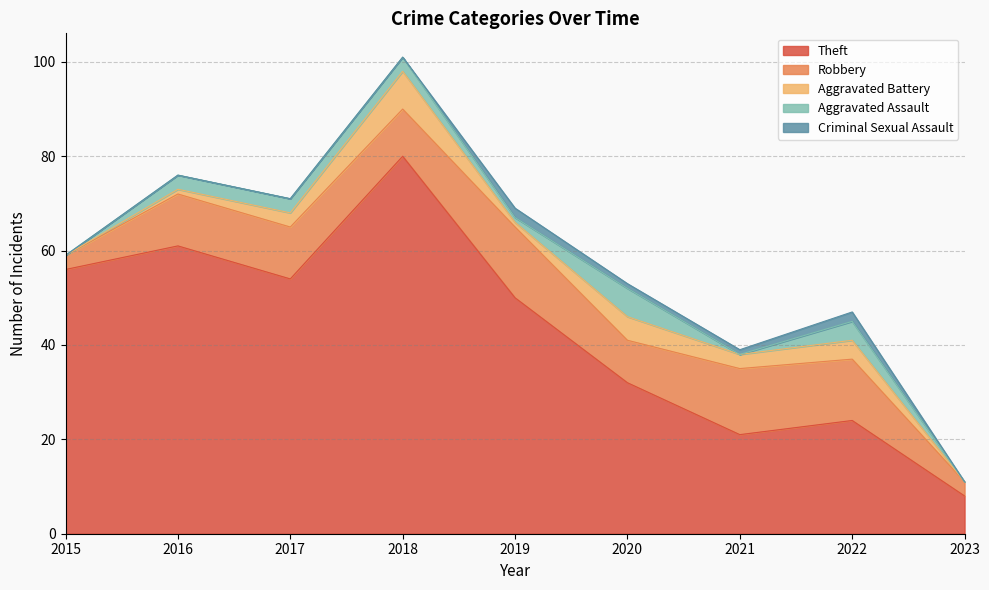

At which label does Aggravated Assault first exceed 3?

2020